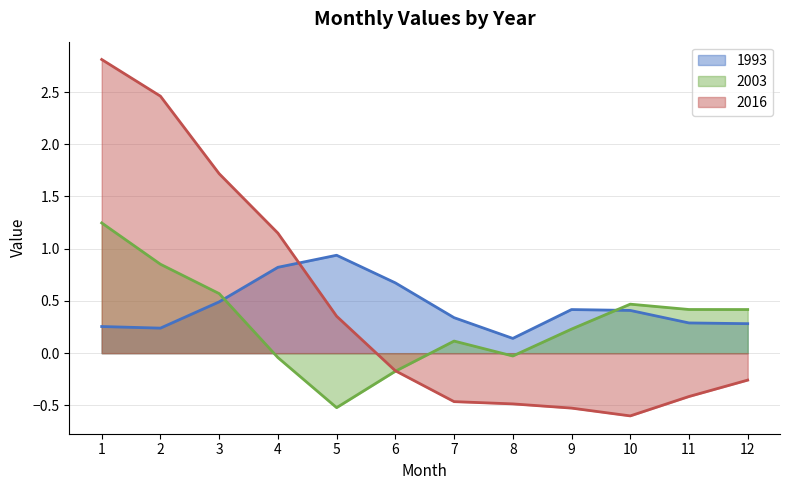

Which label corresponds to the smallest value in the chart?

10